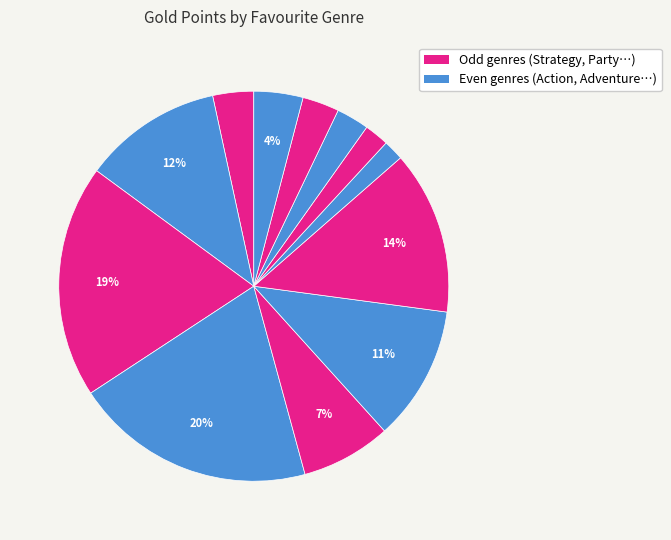

How many slices are in this pie chart?

12